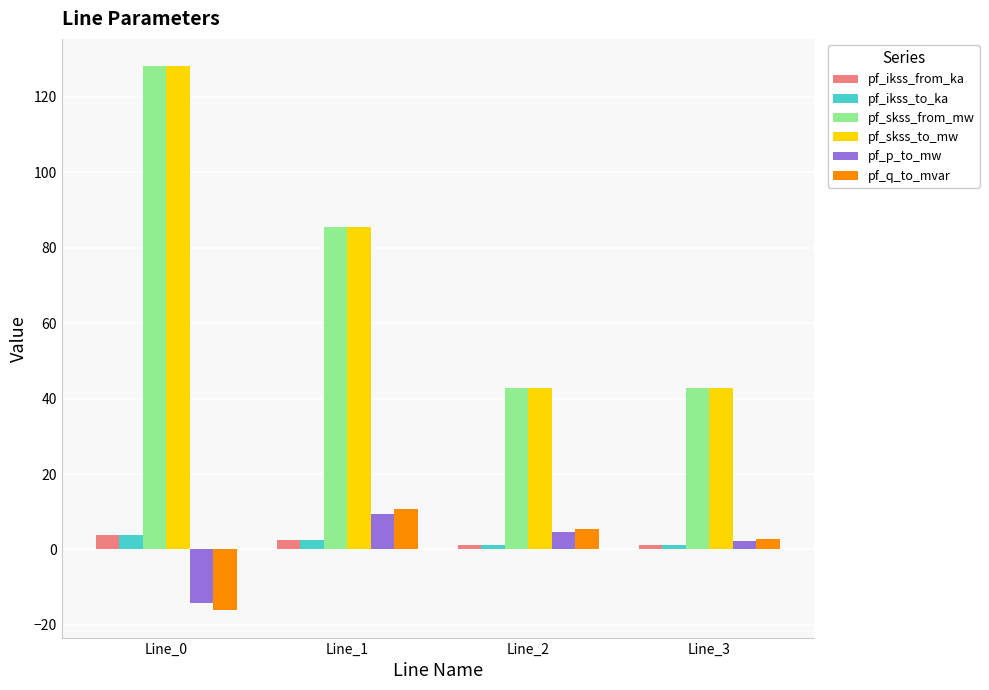

How many groups of bars are there?

4